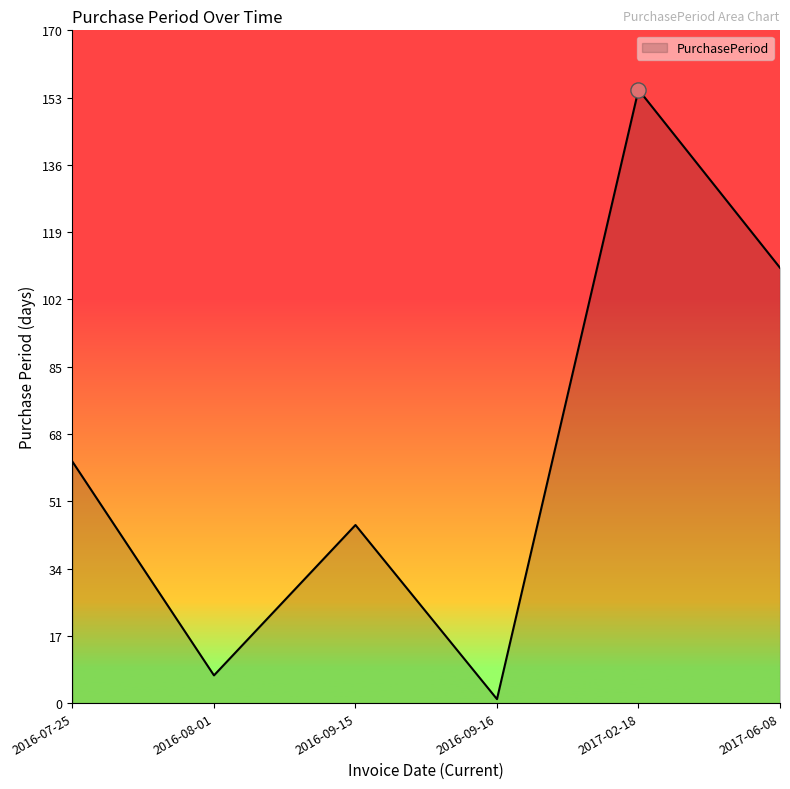

What is the change in value from 2016-07-25 to 2016-08-01?

-54